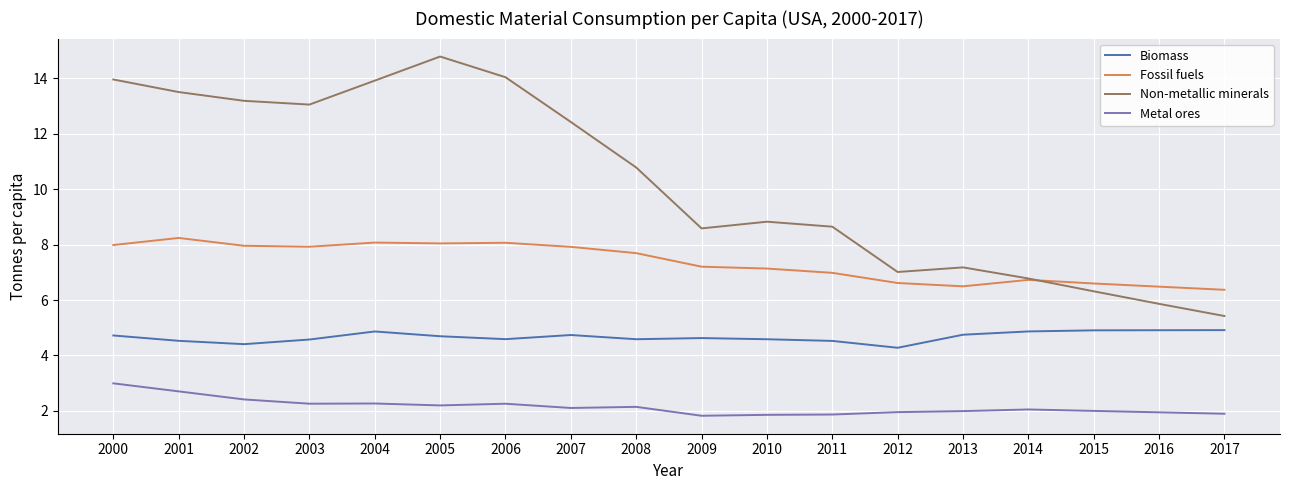

List the series in order of their overall mean, highest first.

Non-metallic minerals, Fossil fuels, Biomass, Metal ores